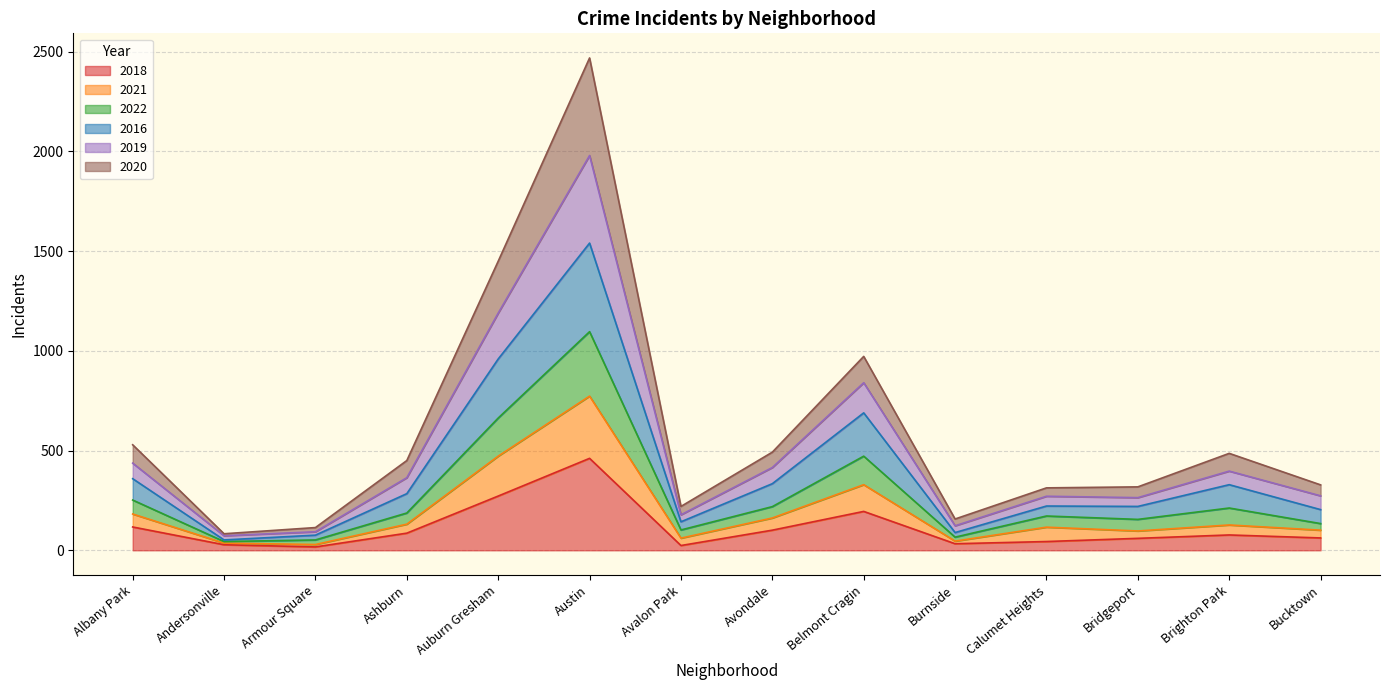

At which category is the sum across all series the highest?

Austin